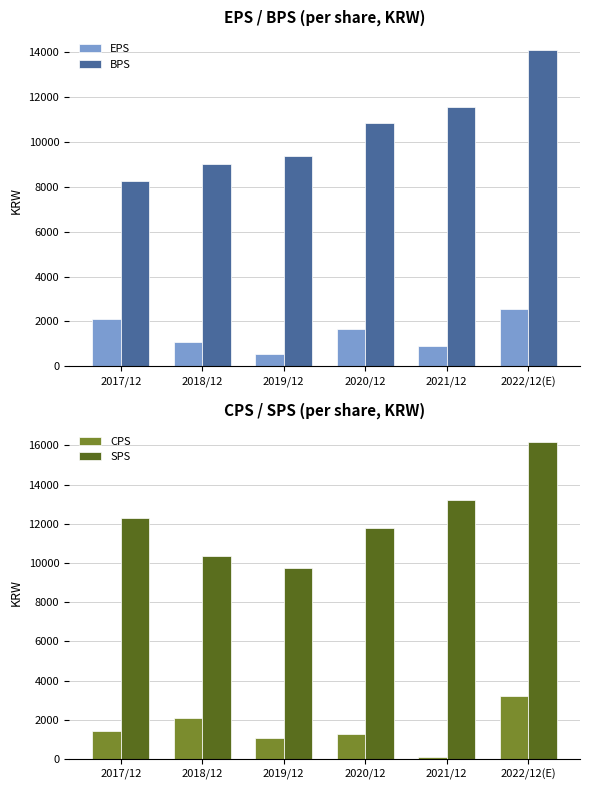

What is the sum of all BPS values?

63075